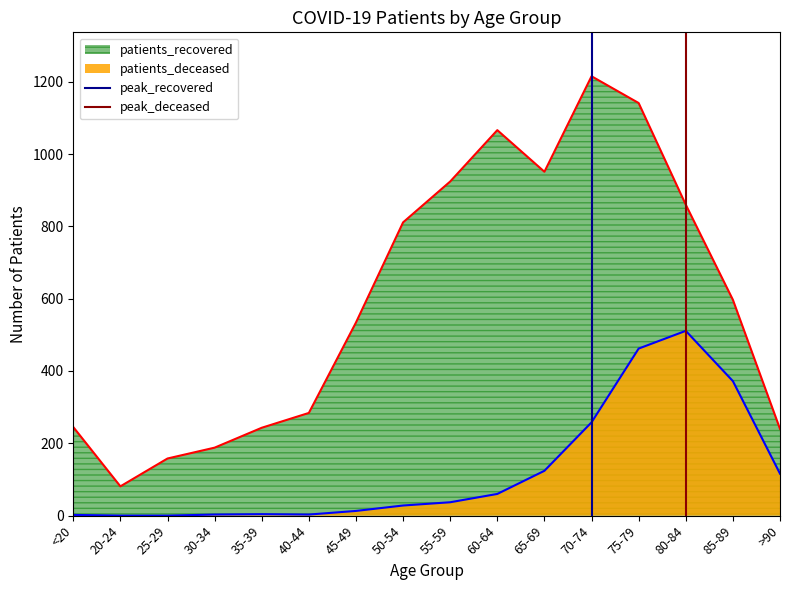

True or false: patients_deceased and patients_recovered intersect in this chart.

False